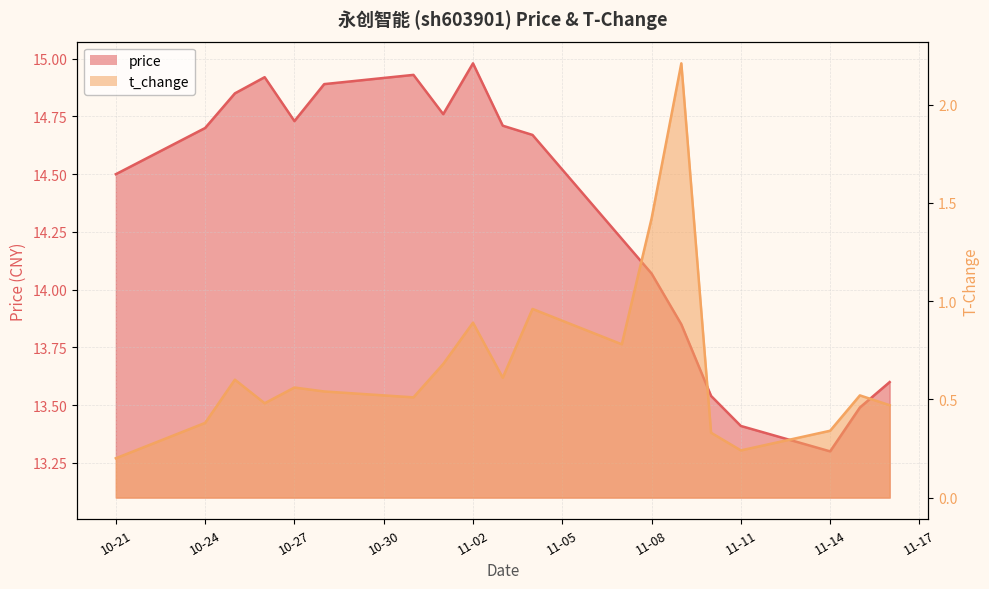

Is the value of price_line at 11-02 greater than the value of t_change_line at 18?

Yes